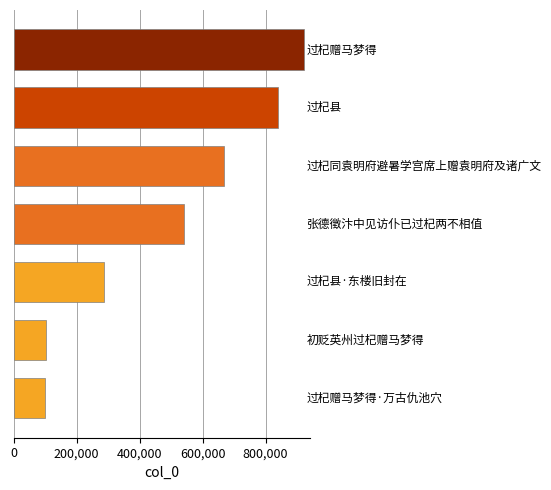

What is the maximum value shown in the chart?

922064